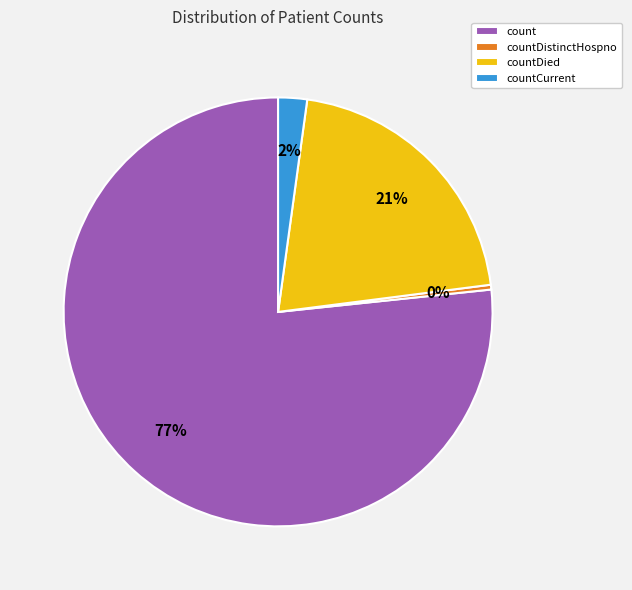

Which slice represents more than half of the pie?

count